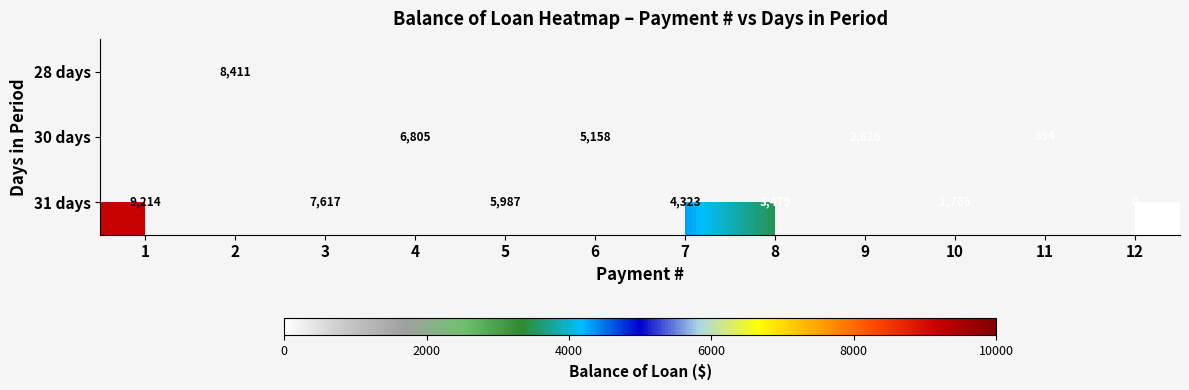

Is it true that 31 days equals 4908.2 at 8?

False